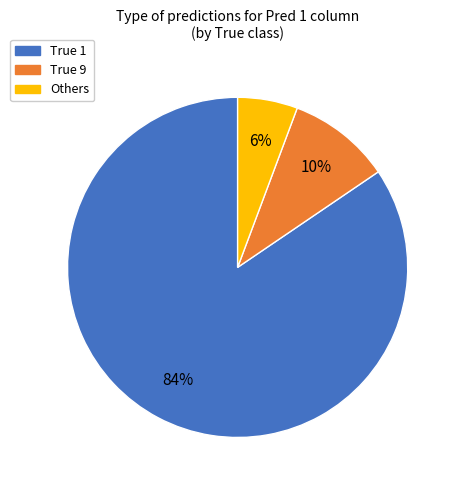

Is it true that True 1 is 84% of the pie?

True